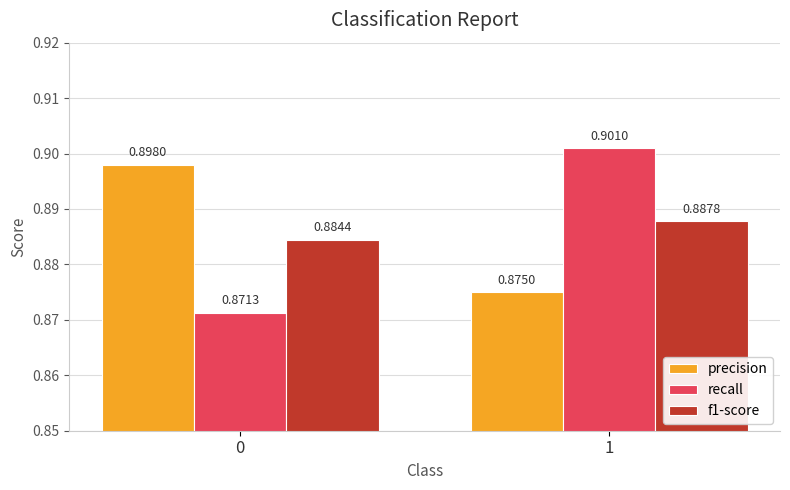

Where is precision nearest to the value 0?

1